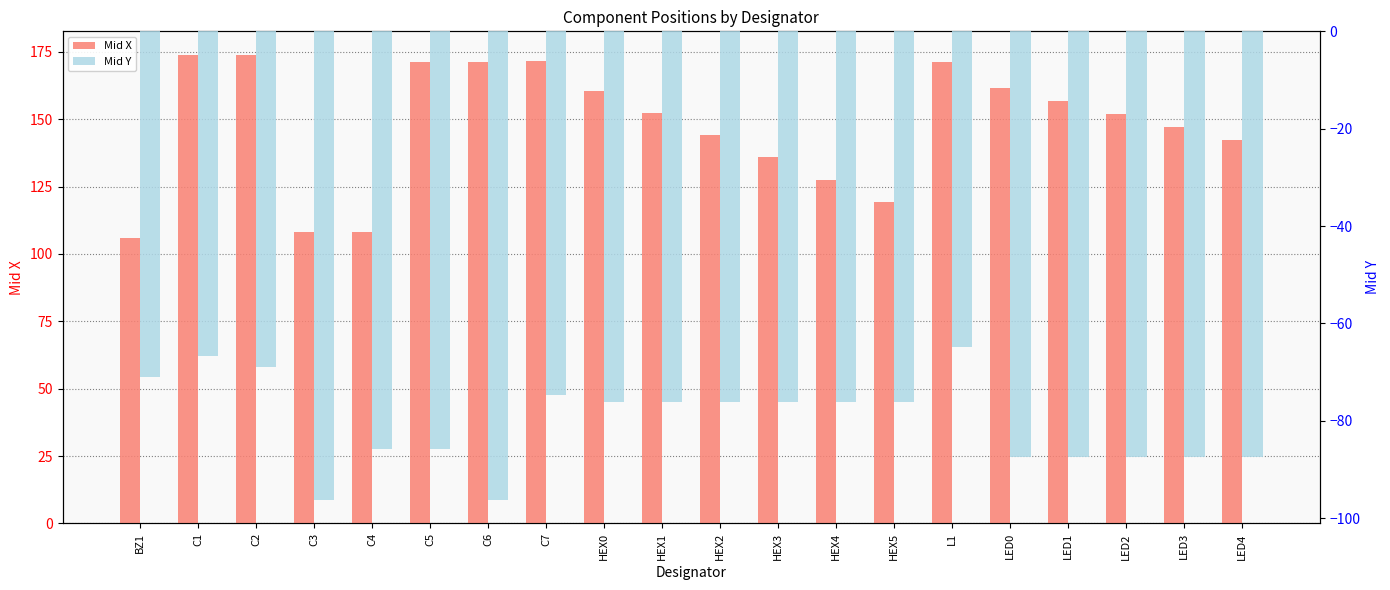

At which label is Mid X closest to 139?

HEX3